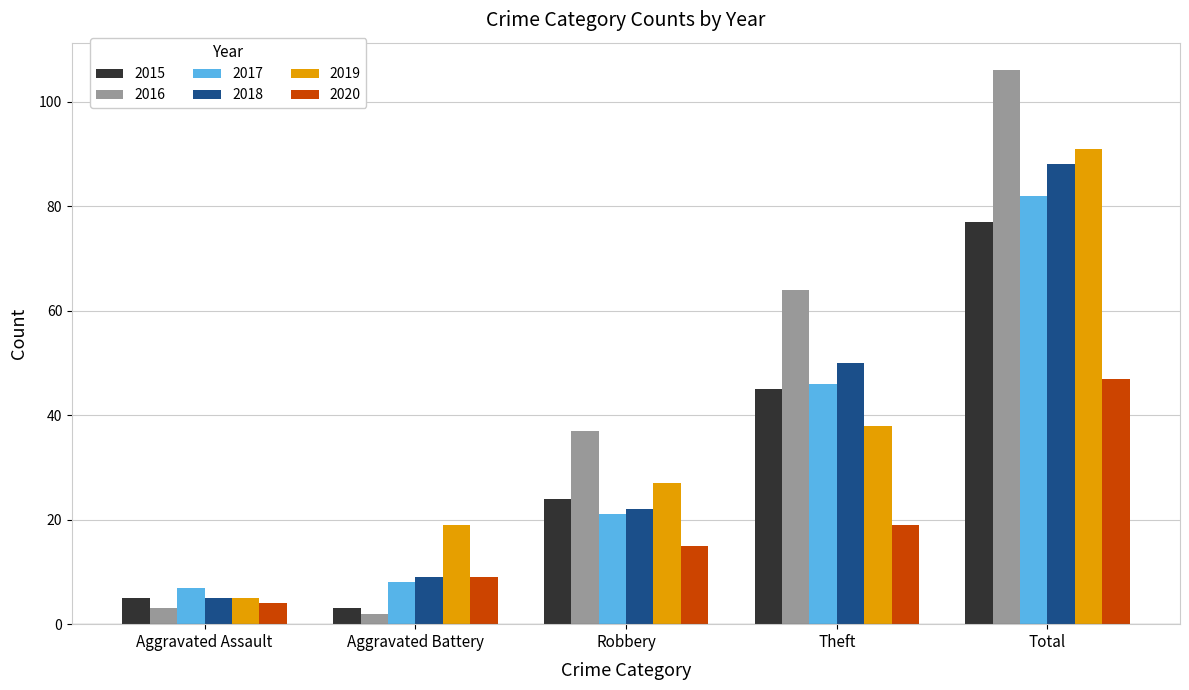

Which series has the largest total across all categories?

2016